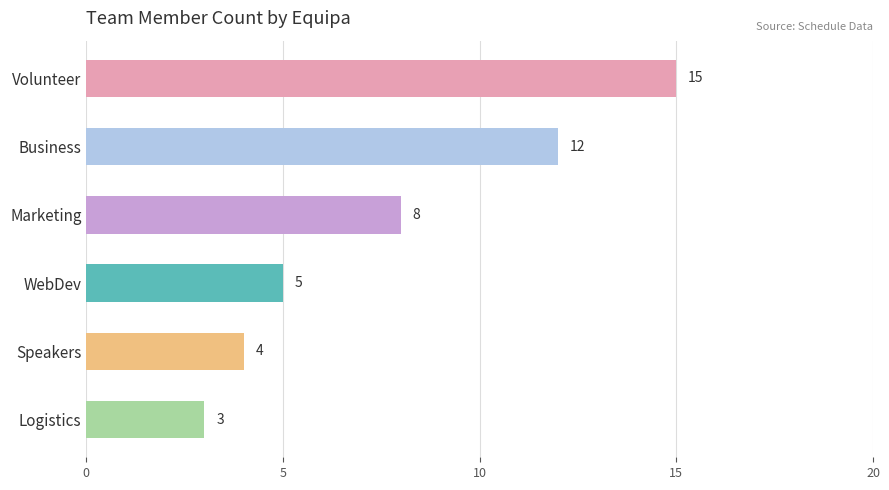

Between Business and Marketing, which is larger?

Business